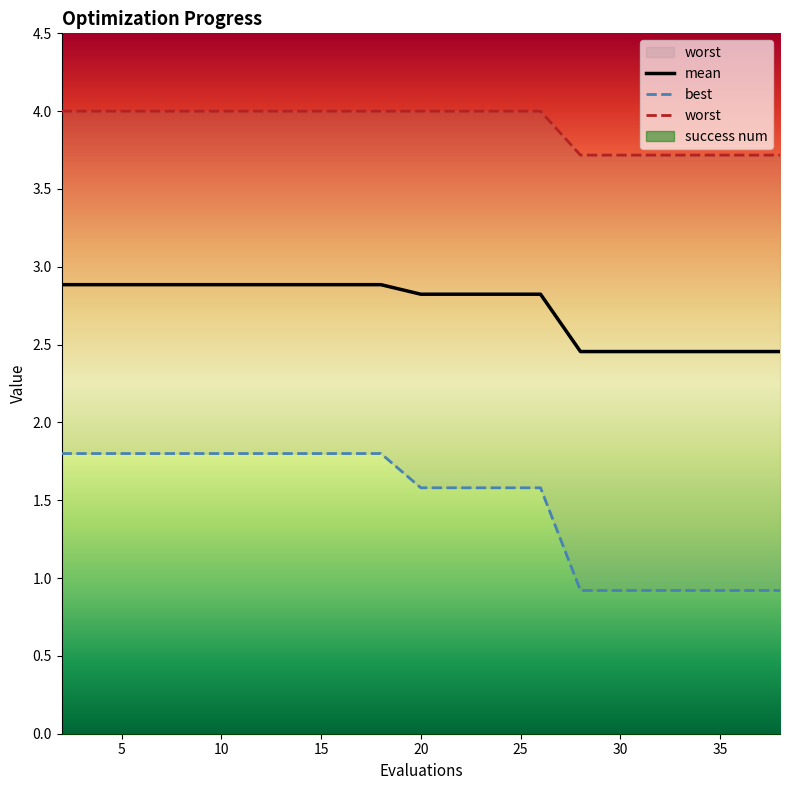

Count the mean values in the range 2 to 3.

20